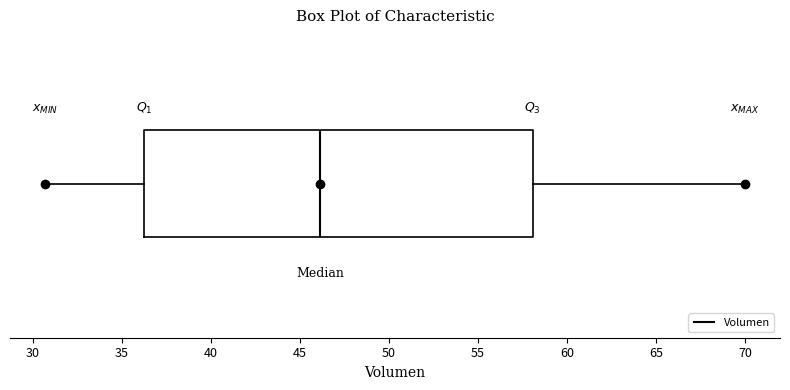

Transcribe this box plot: give where the median line is, the range the box spans, and where the two whiskers end, as read against the x-axis. The values are not printed on the chart, so give them approximately, as read against the axis.

median 46.0, box 36.5 to 58.0, whiskers 30.5 to 70.0